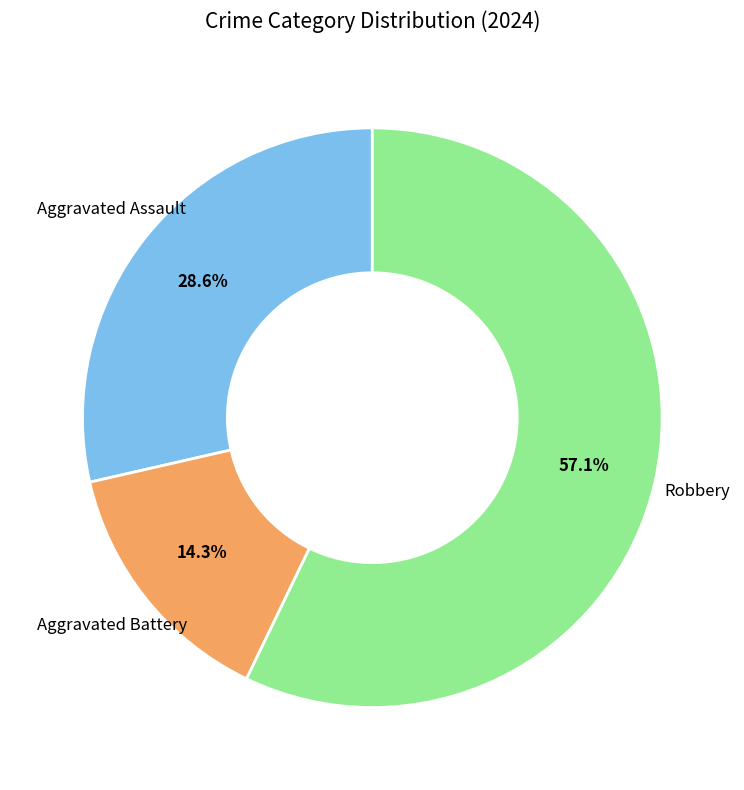

Rank the categories by value from lowest to highest.

Aggravated Battery, Aggravated Assault, Robbery